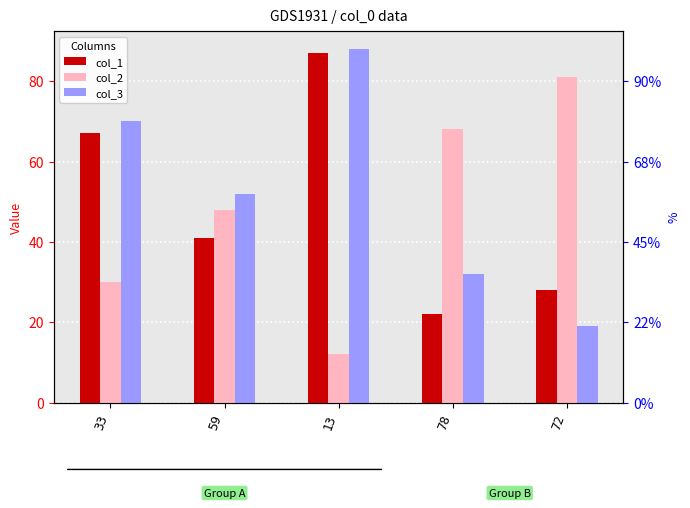

What is the difference between the col_3 values at 78 and 72?

13